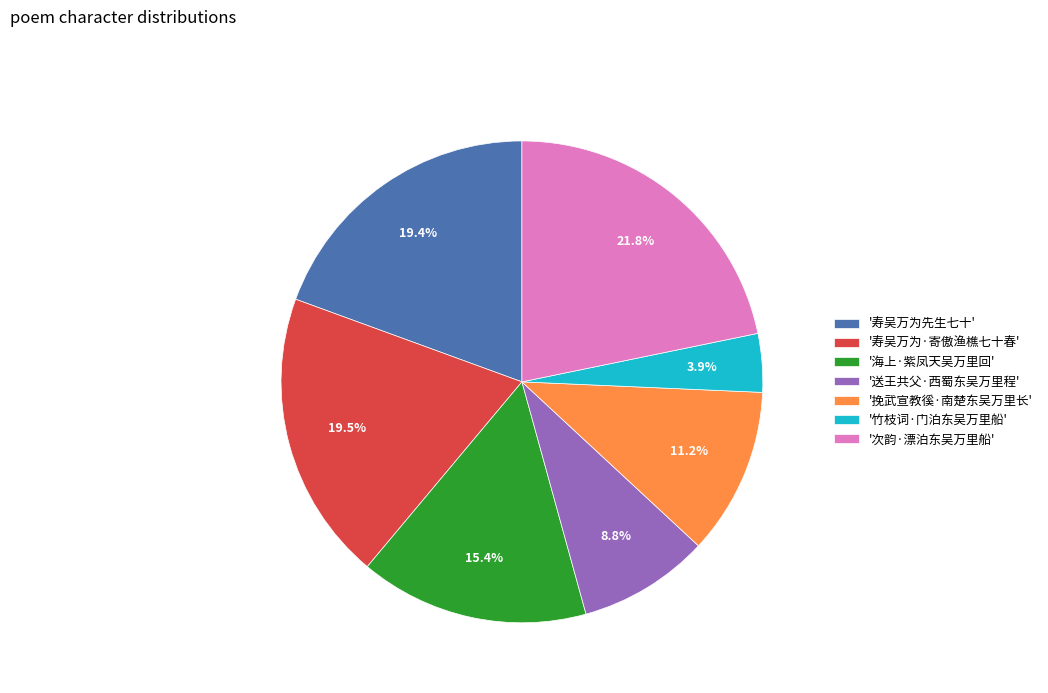

Does '寿吴万为·寄傲渔樵七十春' account for over 50% of the chart?

No